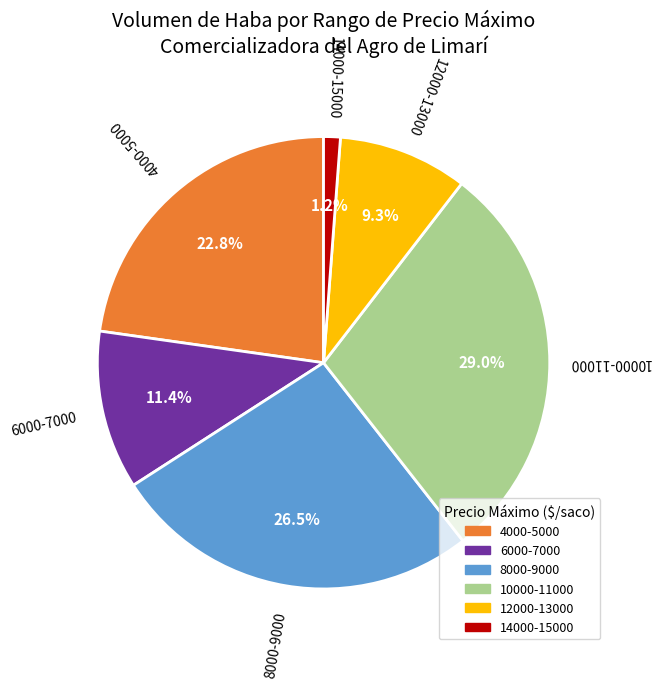

Count the number of slices in the pie.

6